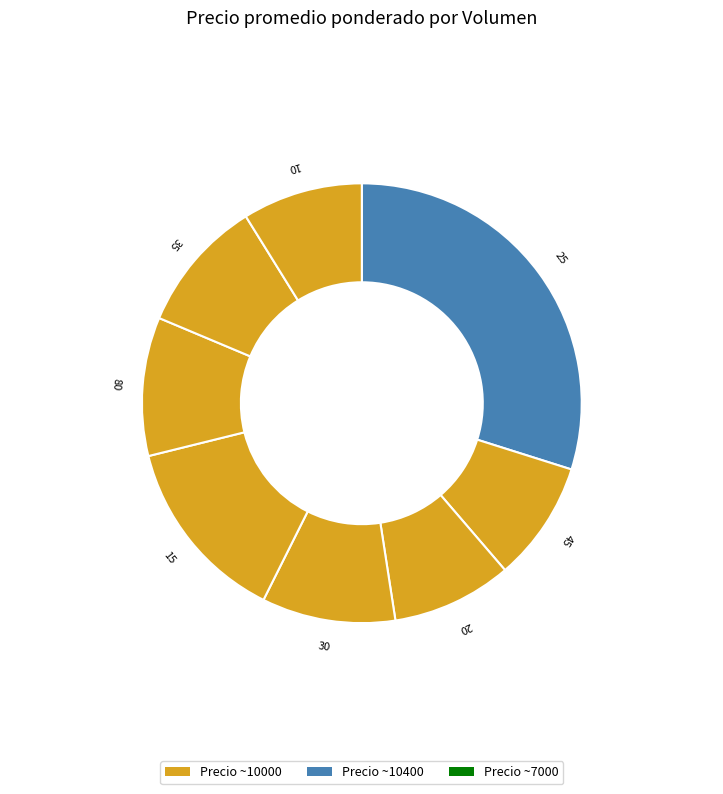

How many segments does this pie chart have?

8